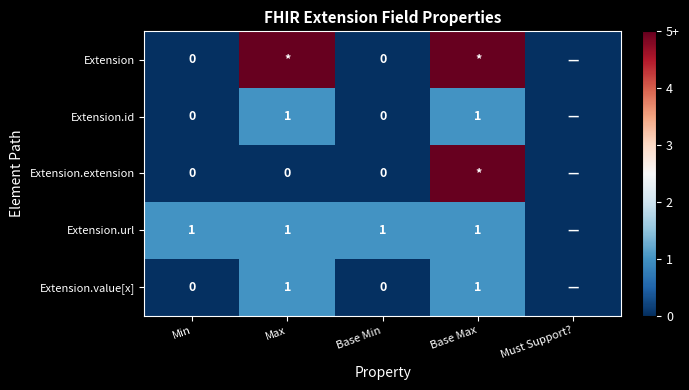

The value of Extension.url at Min is 1. True or false?

True